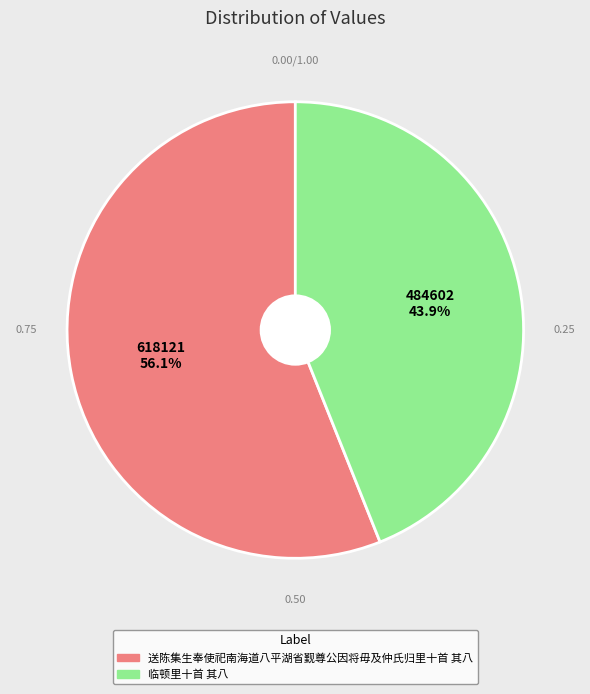

Does 送陈集生奉使祀南海道八平湖省觐尊公因将毋及仲氏归里十首 其八 represent more than half of the total?

Yes